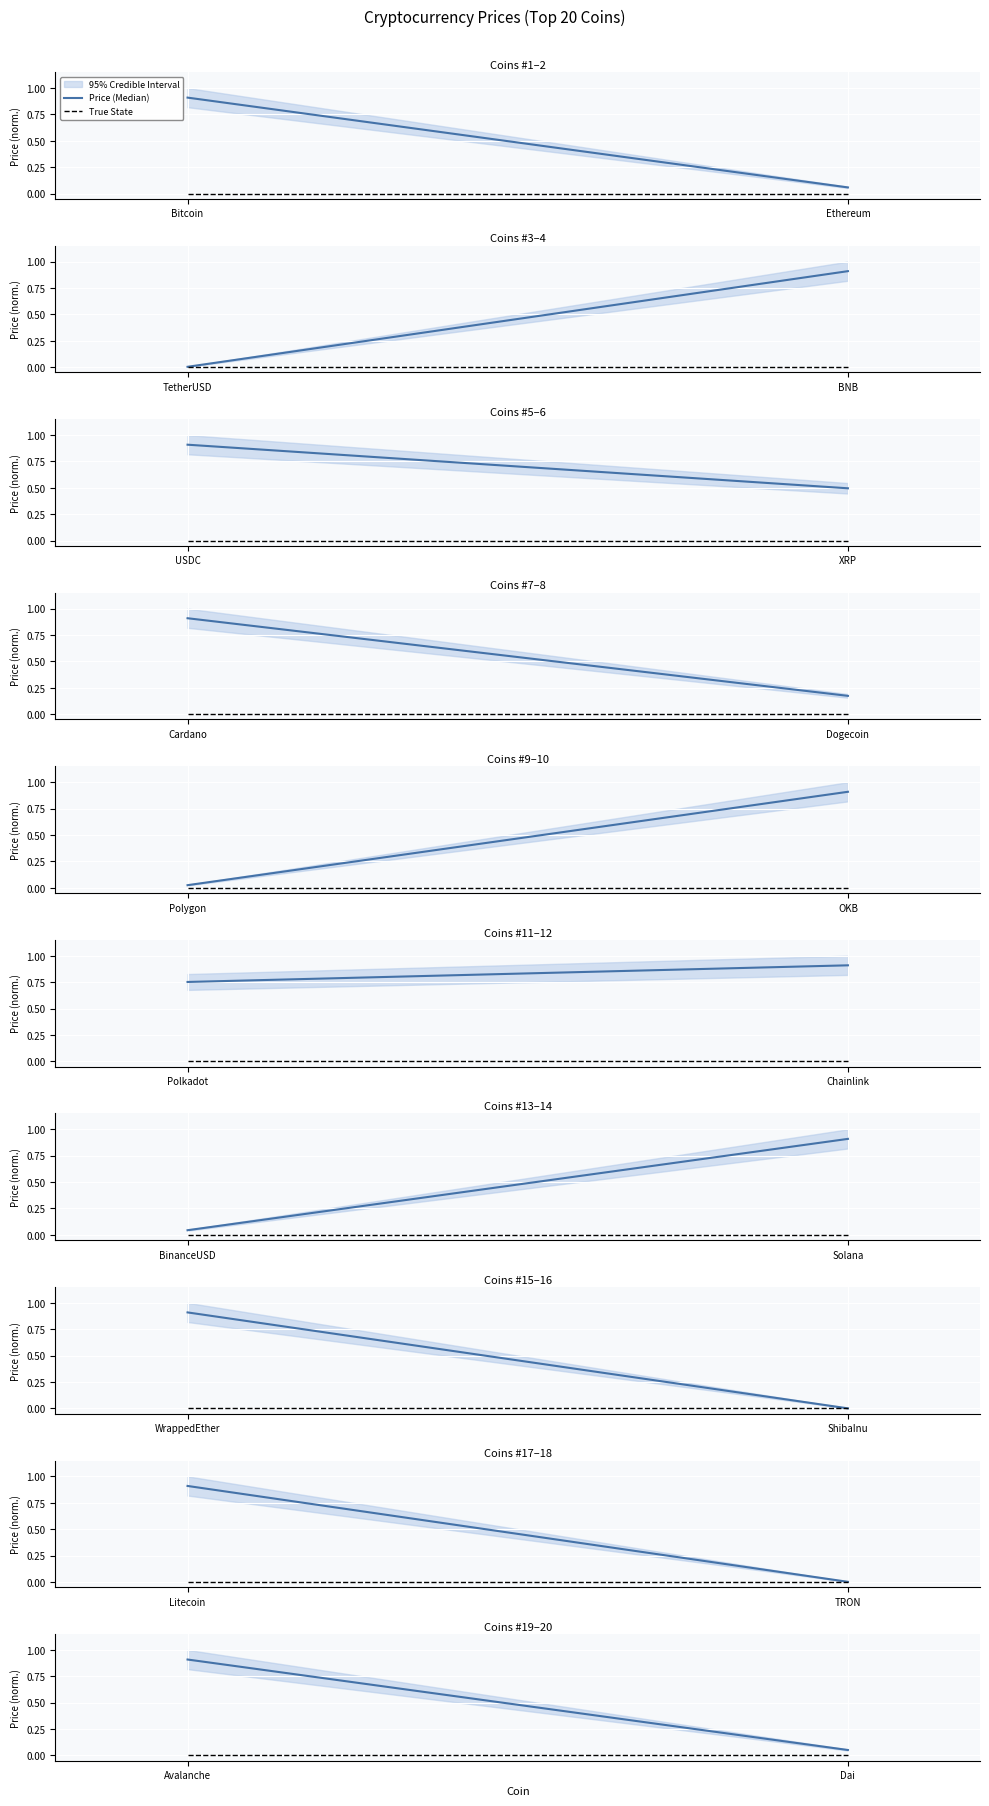

At Avalanche, list the series in order from smallest to largest.

True State, Price (Median)